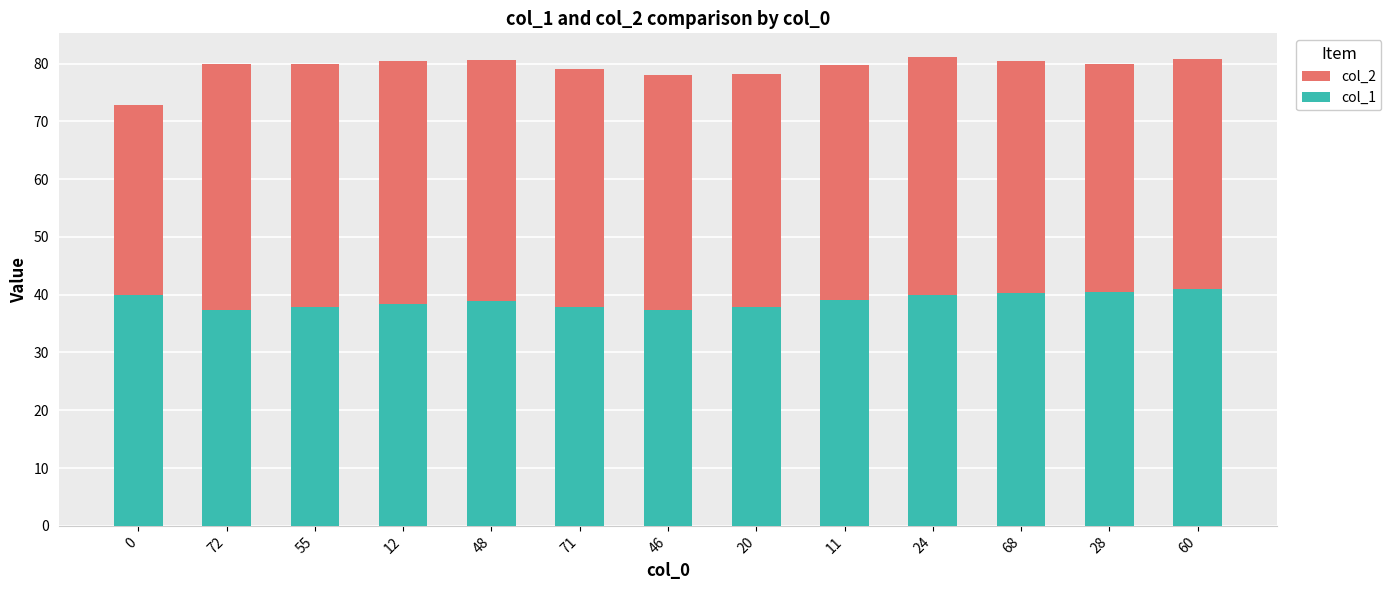

What is the sum of the col_1 values at 28 and 72?

77.9